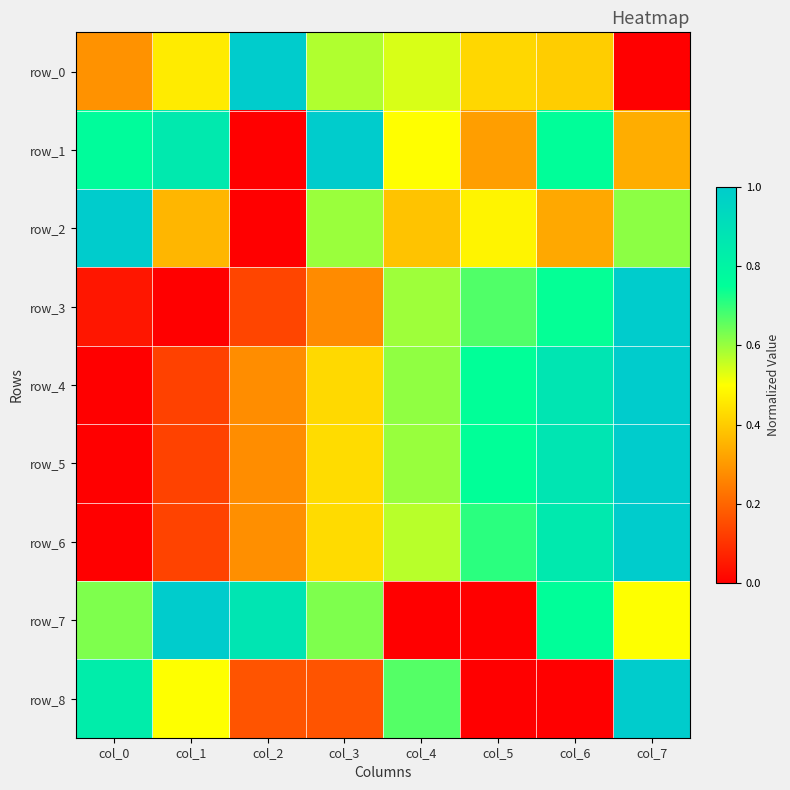

How many data points does each series have?

8